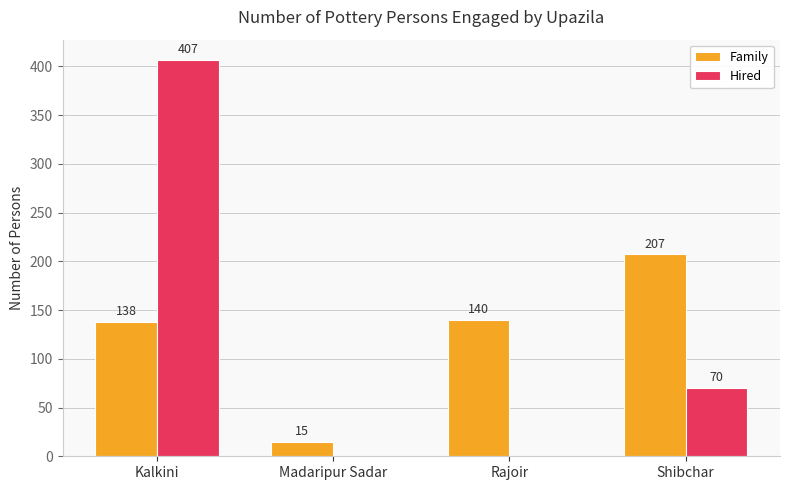

How many Hired values are between 0 and 407?

4